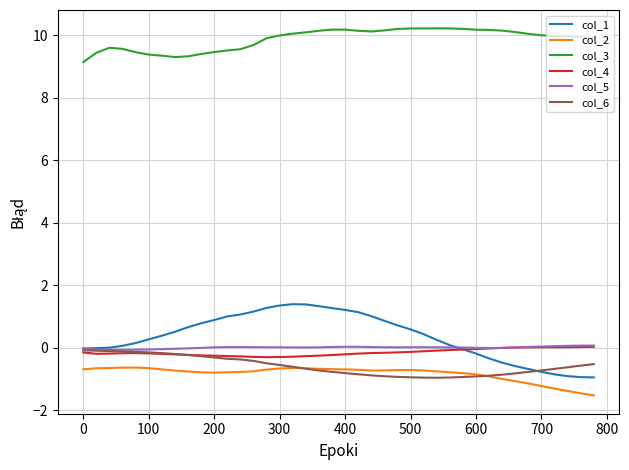

In col_4, how many points are lower than both neighbors (excluding endpoints)?

2